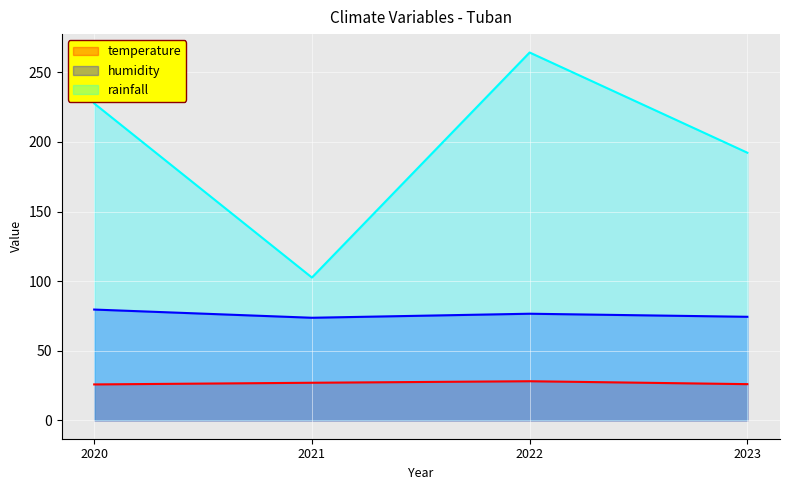

How many lines are shown in the chart?

3